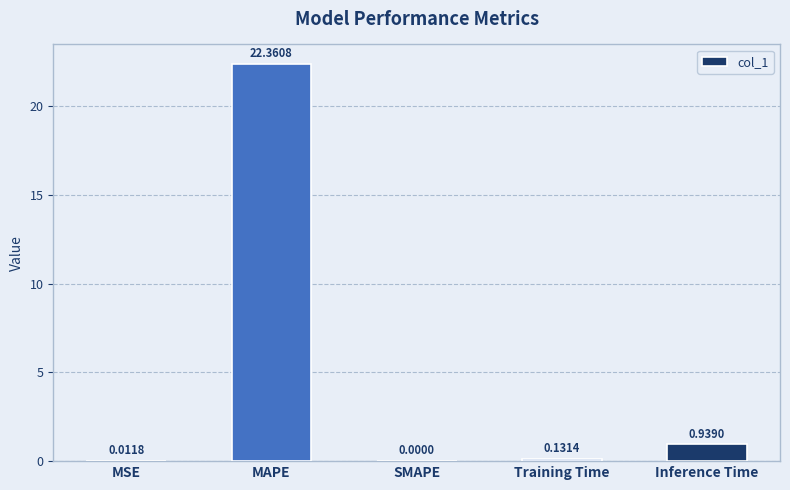

What is the sum of the values at Inference Time and MSE?

1.0